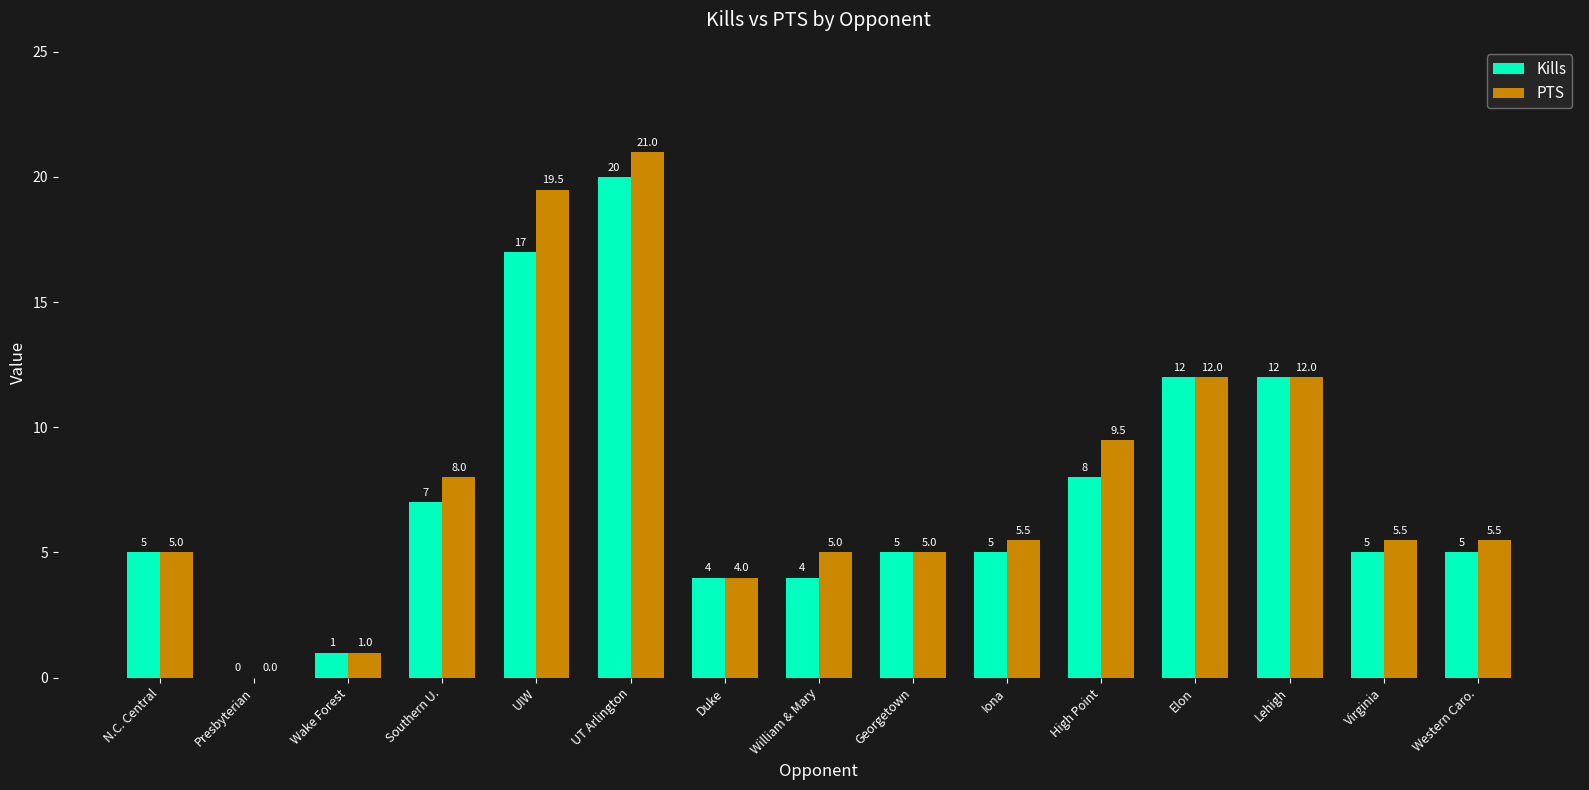

How many values in PTS are above zero?

14